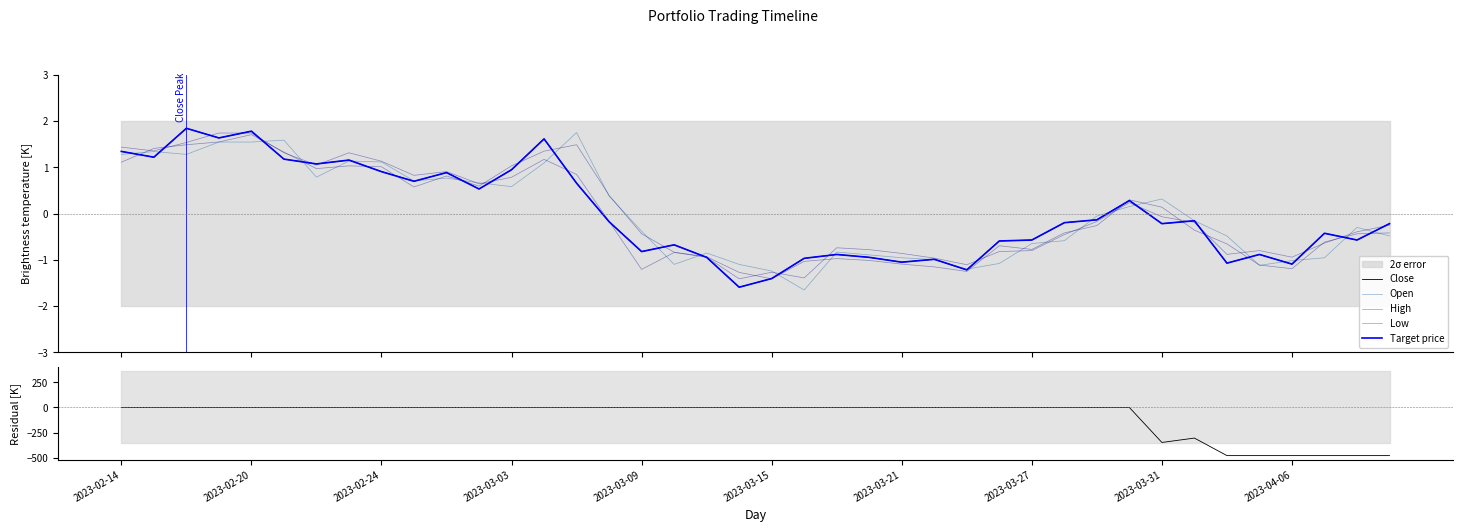

What position from the left is 23?

24